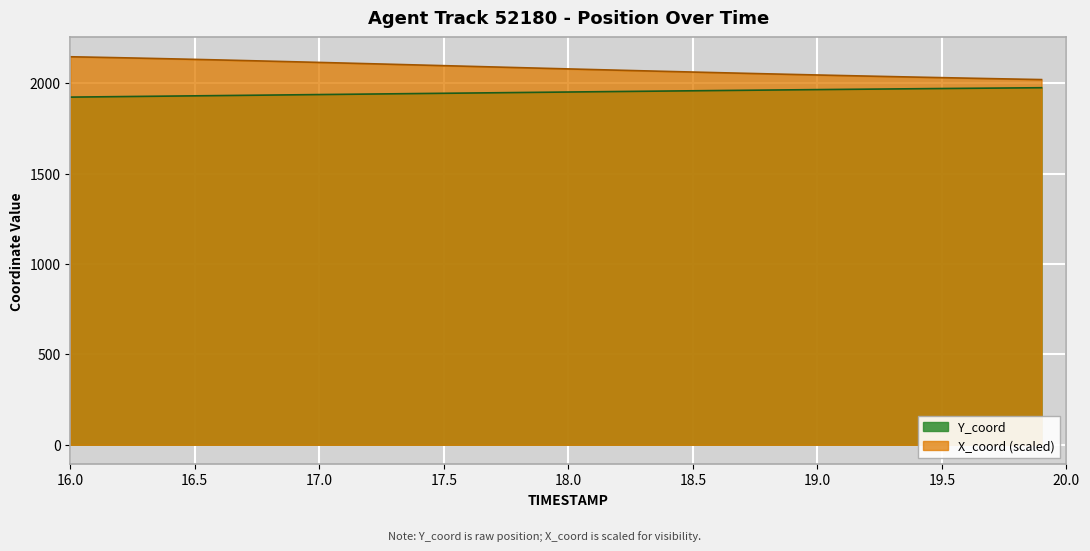

What is the difference between the second highest and second lowest values in the X_coord series?

121.1